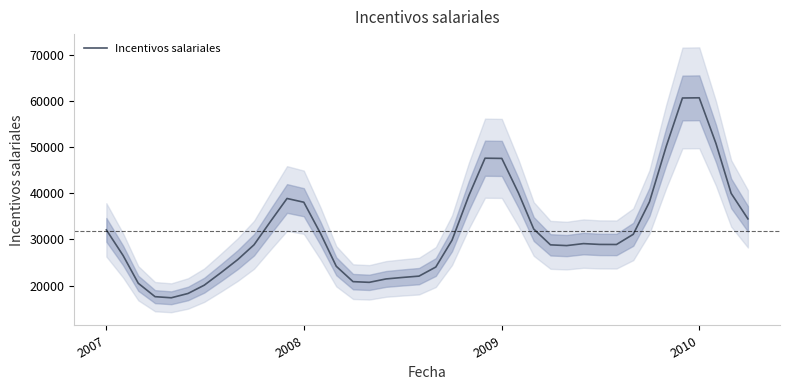

Reading left to right, what are all the values shown in this chart?

32078.2	26518.5	20515.9	17613.6	17373.6	18307.0	20103.3	22824.2	25656.5	28851.0	33996.2	38880.0	38066.8	31278.0	24198.5	20868.3	20716.9	21454.0	21771.5	22064.8	24030.7	29838.4	39466.9	47601.4	47555.1	40028.6	32269.7	28835.5	28675.6	29105.9	28927.2	28912.2	31120.3	38144.8	50172.7	60638.0	60682.5	50760.0	39985.9	34463.5